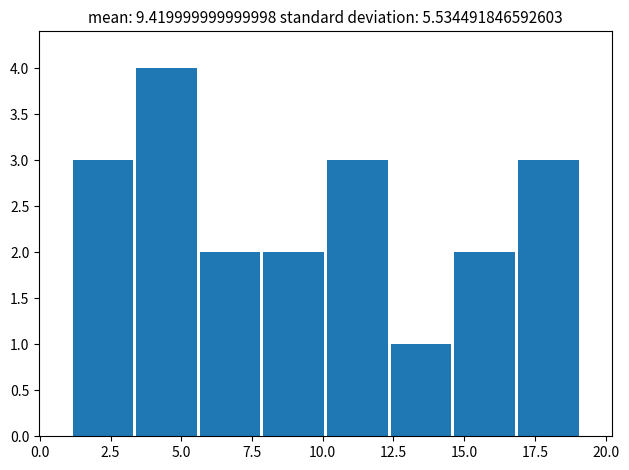

Reading left to right, list every bar in this chart as the range it spans on the x-axis followed by its height. Neither the bar edges nor the heights are printed on the chart, so give them approximately, as read against the axes.

1.10 to 3.35: 3
3.35 to 5.60: 4
5.60 to 7.85: 2
7.85 to 10.10: 2
10.10 to 12.35: 3
12.35 to 14.60: 1
14.60 to 16.85: 2
16.85 to 19.10: 3